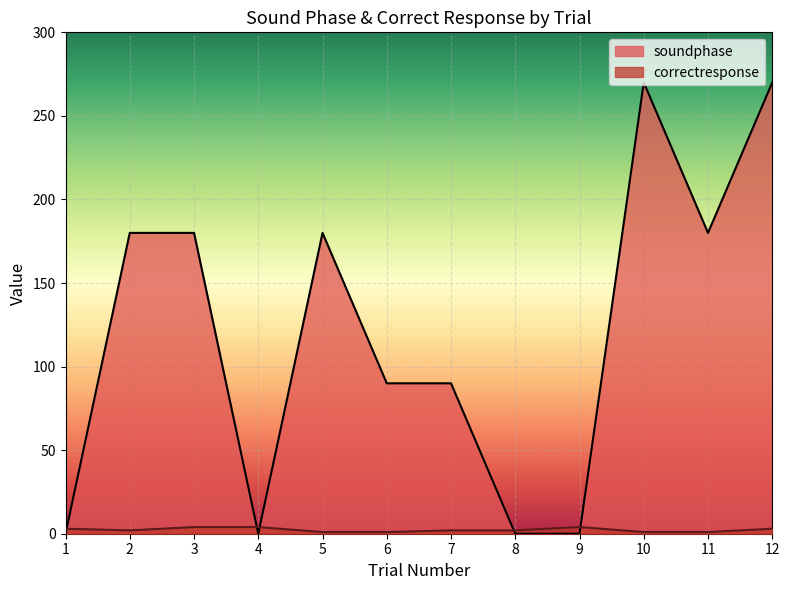

The value of soundphase at 3 is 87. True or false?

False